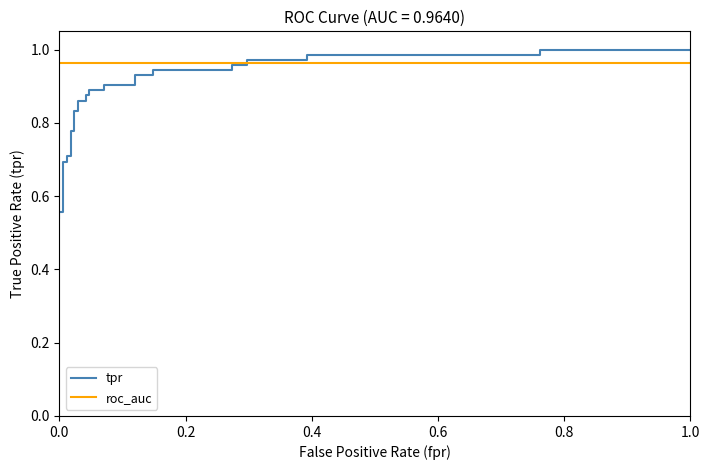

What is the difference between the second highest and second lowest values in the tpr series?

0.4